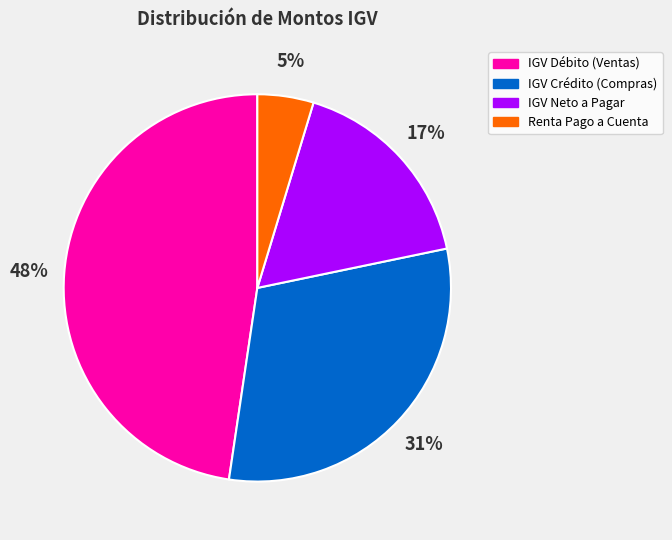

Between IGV Crédito (Compras) and Renta Pago a Cuenta, which is larger?

IGV Crédito (Compras)